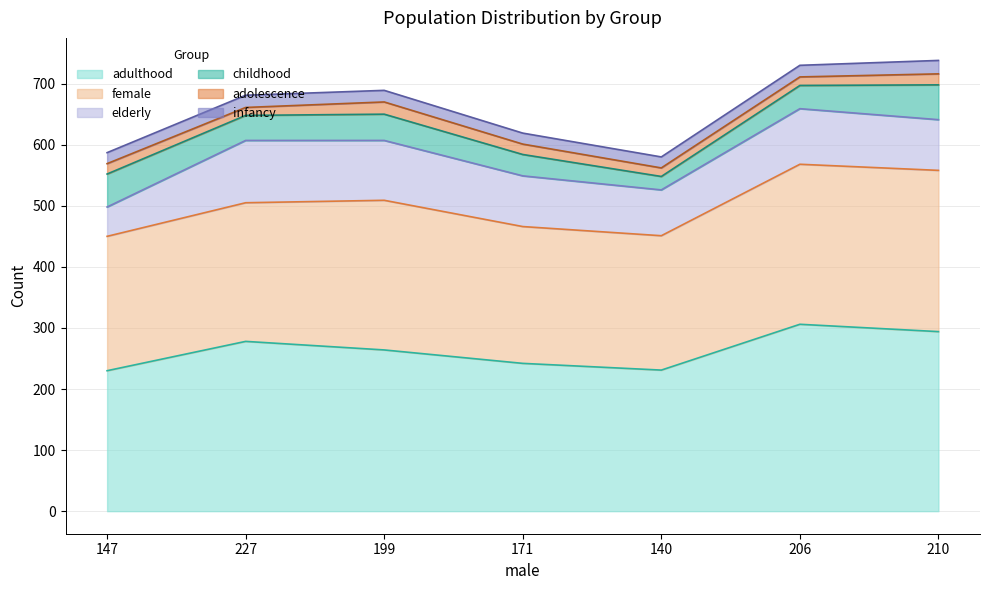

Is the value of childhood at 199 greater than the value of adulthood at 140?

No